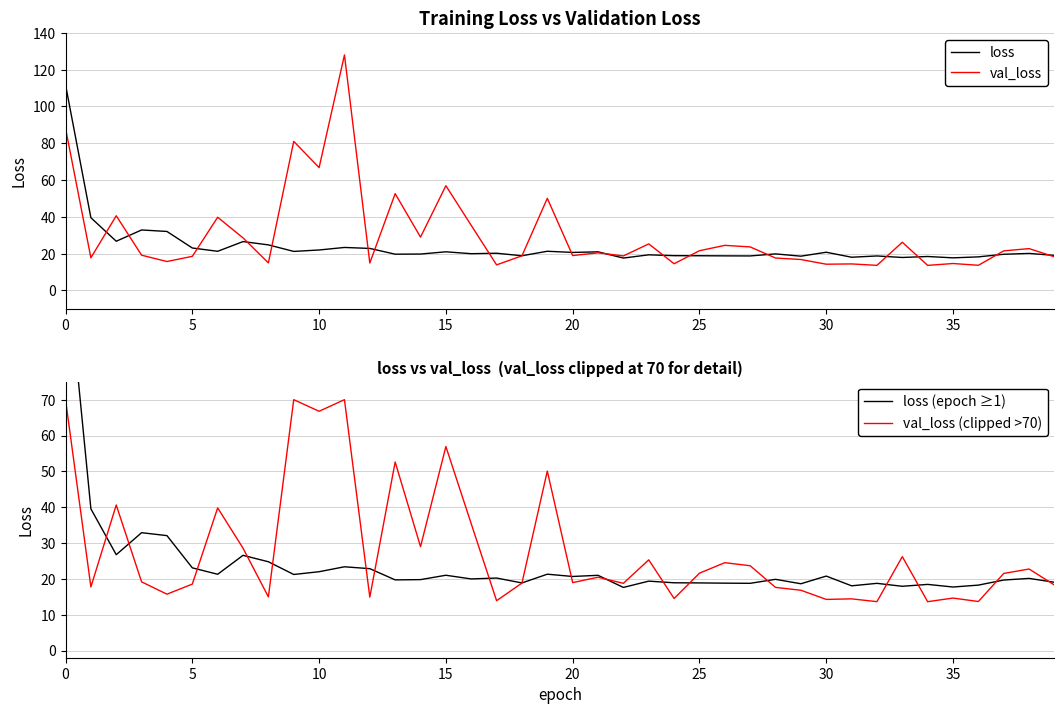

Reading left to right, transcribe all the data shown in this chart.

loss: 111.8	39.5	26.7	32.9	32.1	23.1	21.3	26.6	24.8	21.2	22.0	23.4	22.8	19.7	19.8	21.0	20.0	20.2	18.9	21.3	20.7	21.0	17.6	19.4	18.9	18.9	18.8	18.8	19.9	18.6	20.8	18.1	18.8	17.9	18.5	17.7	18.3	19.7	20.1	19.1
val_loss: 88.2	17.7	40.6	19.2	15.7	18.5	39.8	28.6	15.0	81.0	66.8	128.0	14.9	52.6	29.0	56.9	35.4	13.9	18.8	50.1	19.0	20.5	18.8	25.3	14.5	21.6	24.5	23.7	17.6	16.8	14.3	14.4	13.6	26.2	13.6	14.6	13.7	21.5	22.8	18.3
loss (epoch ≥1): 111.8	39.5	26.7	32.9	32.1	23.1	21.3	26.6	24.8	21.2	22.0	23.4	22.8	19.7	19.8	21.0	20.0	20.2	18.9	21.3	20.7	21.0	17.6	19.4	18.9	18.9	18.8	18.8	19.9	18.6	20.8	18.1	18.8	17.9	18.5	17.7	18.3	19.7	20.1	19.1
val_loss (clipped >70): 70.0	17.7	40.6	19.2	15.7	18.5	39.8	28.6	15.0	70.0	66.8	70.0	14.9	52.6	29.0	56.9	35.4	13.9	18.8	50.1	19.0	20.5	18.8	25.3	14.5	21.6	24.5	23.7	17.6	16.8	14.3	14.4	13.6	26.2	13.6	14.6	13.7	21.5	22.8	18.3